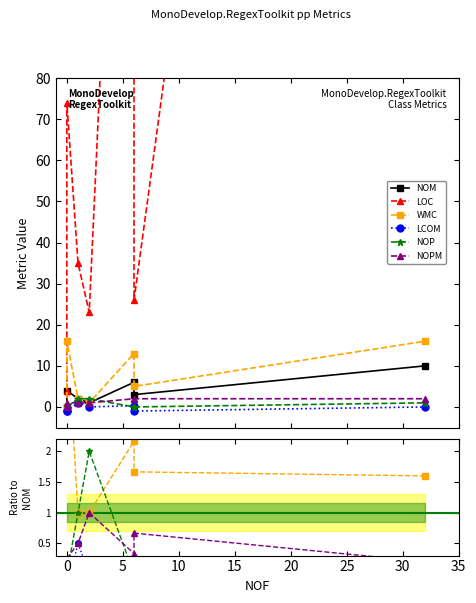

Does the chart have visible grid lines?

No